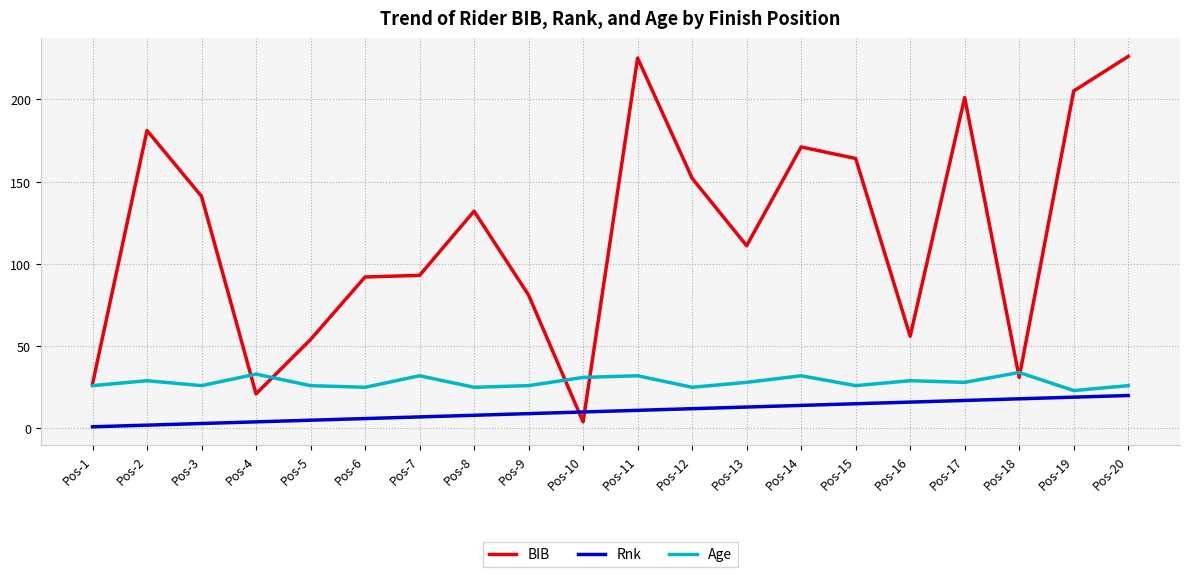

In Age, how many points are higher than both neighbors (excluding endpoints)?

7